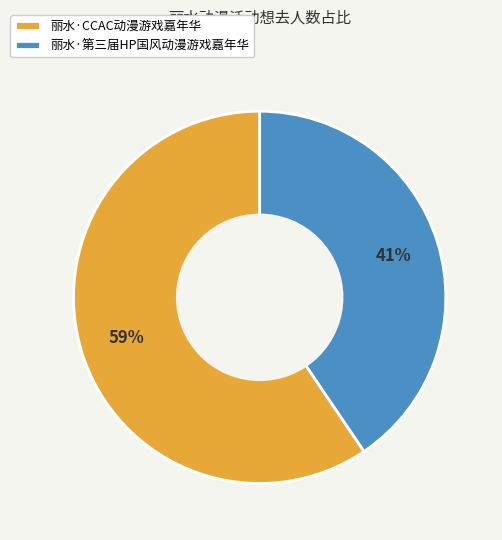

Does 丽水·CCAC动漫游戏嘉年华 represent more than half of the total?

Yes